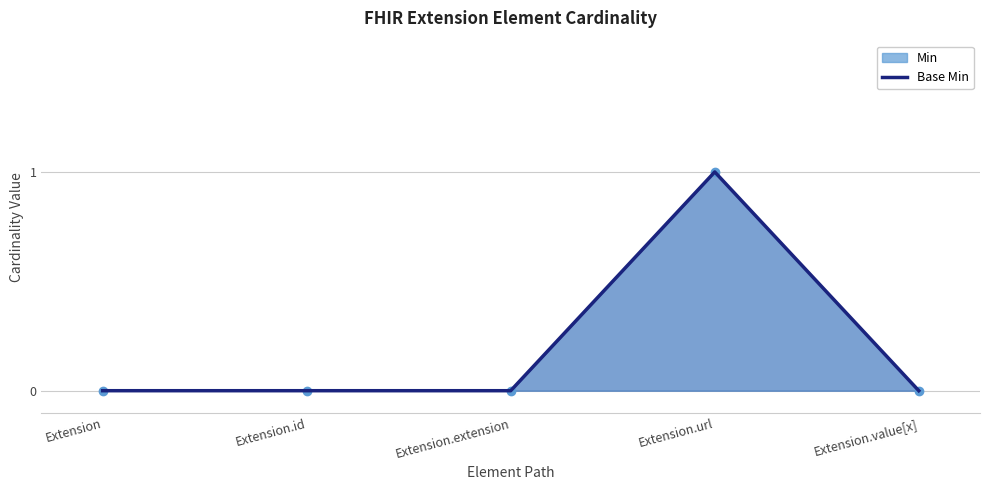

Reading left to right, list all the values displayed in this chart.

0	0	0	1	0